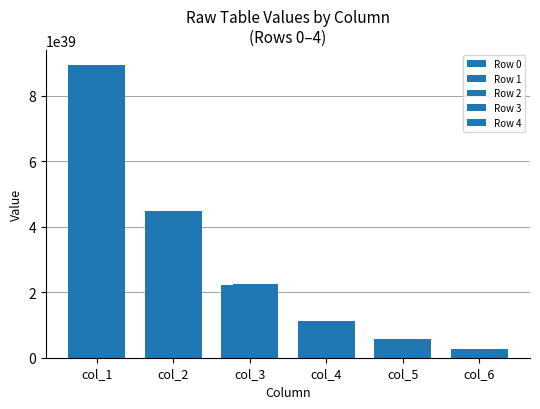

Reading left to right, extract all data points from this chart.

Row 0: col_1=8950501085529768431921918235220092387328	col_2=4475250819260349086806307158706463178752	col_3=2237625547877365077827185342373878038528	col_4=1118812843062376938042816952289588150272	col_5=559406456093038010879796120040144633856	col_6=279703245327444607505592867025305206784
Row 1: col_1=8952674660152878618019971843030045949952	col_2=4476337606639049733265459888918383034368	col_3=2238168941600286968836005056004134797312	col_4=1119084539940623969668303387024158621696	col_5=559542304540554871984532530024444592128	col_6=279771169555399710703957668325962547200
Row 2: col_1=8954848762615335343456683786929963008000	col_2=4477424657937439969892506584669143171072	col_3=2238712467283063024103873765779915669504	col_4=1119356302798803070242320230176836812800	col_5=559678185978039127605081210675619954688	col_6=279839110278339417854593315931938619392
Row 3: col_1=8957023393045321012885793198313939402752	col_2=4478511973219609790088497197026616803328	col_3=2239256124957737031405496832605982556160	col_4=1119628131652934018032035836598947938304	col_5=559814100413502102474437131791478292480	col_6=279907067500269391323997294742137208832
Row 4: col_1=8959198551571049463032349188934613336064	col_2=4479599552549669134530505318440059797504	col_3=2239799914656363054385046341735082360832	col_4=1119900026519045960479720574517921185792	col_5=559950047854957085830052136942236073984	col_6=279975041225196615741282293156121935872